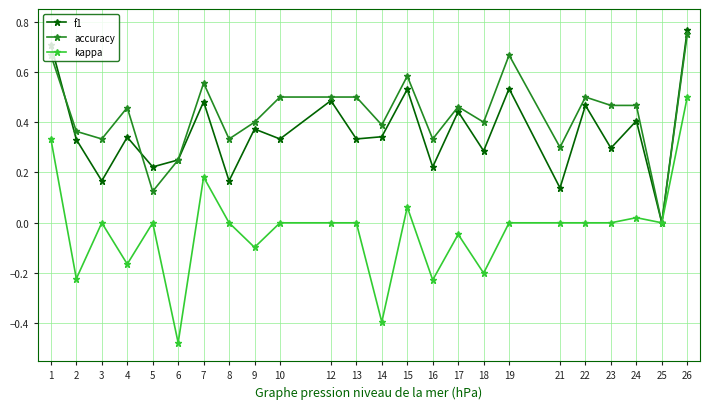

How many data points in f1 are above 0?

23